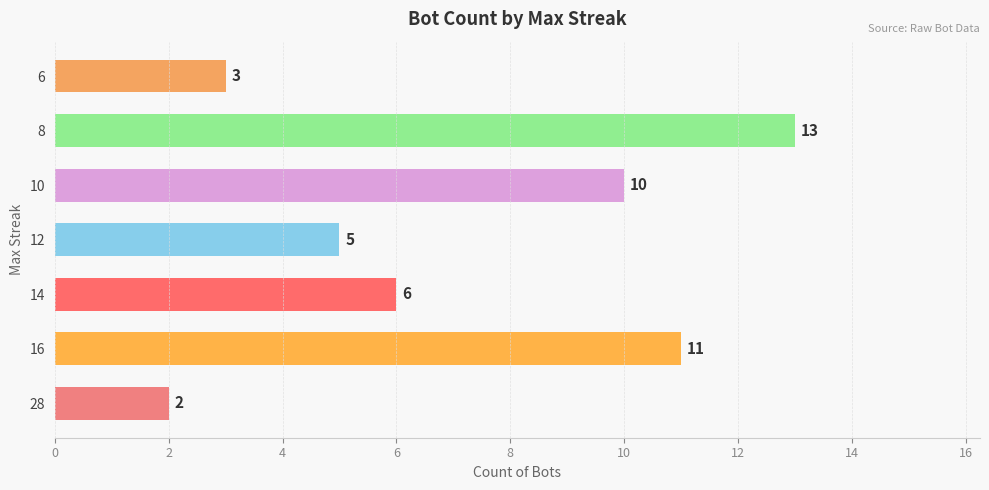

Is it true that the value at 8 is 7?

False